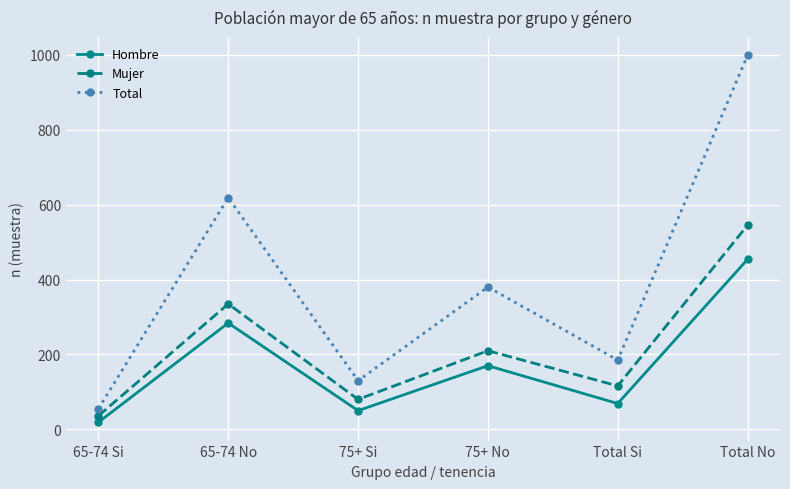

What is the value of the Hombre point at the 3rd from the left?

50